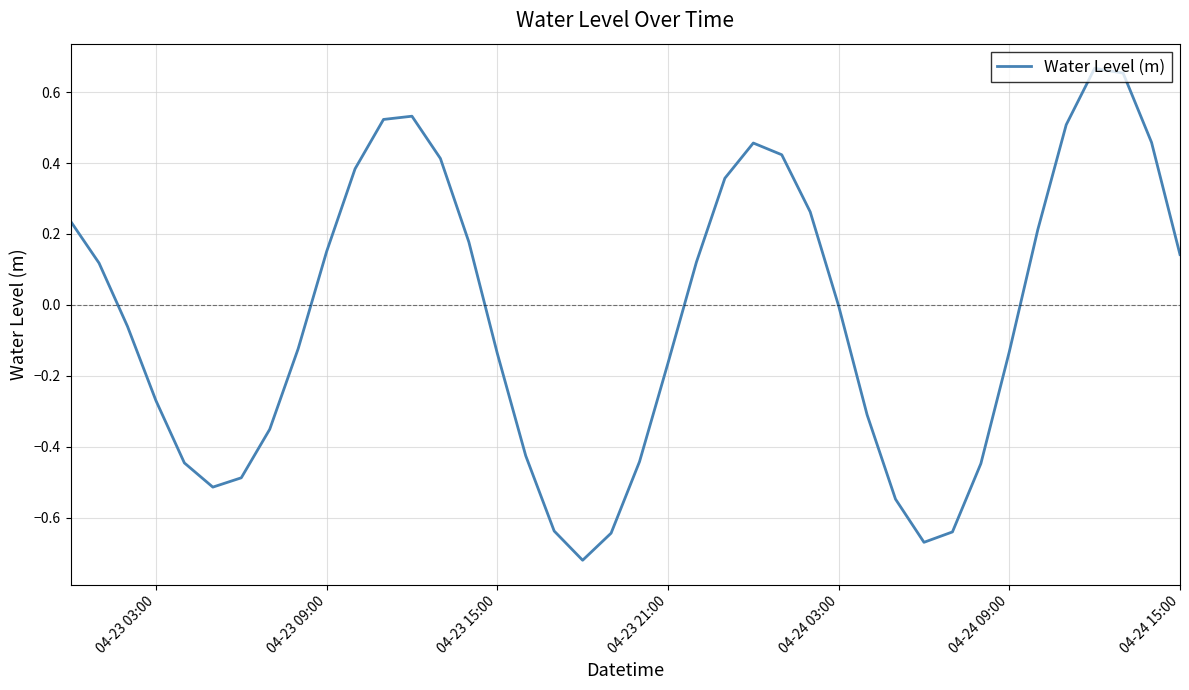

What is the difference between the maximum and minimum values?

1.4